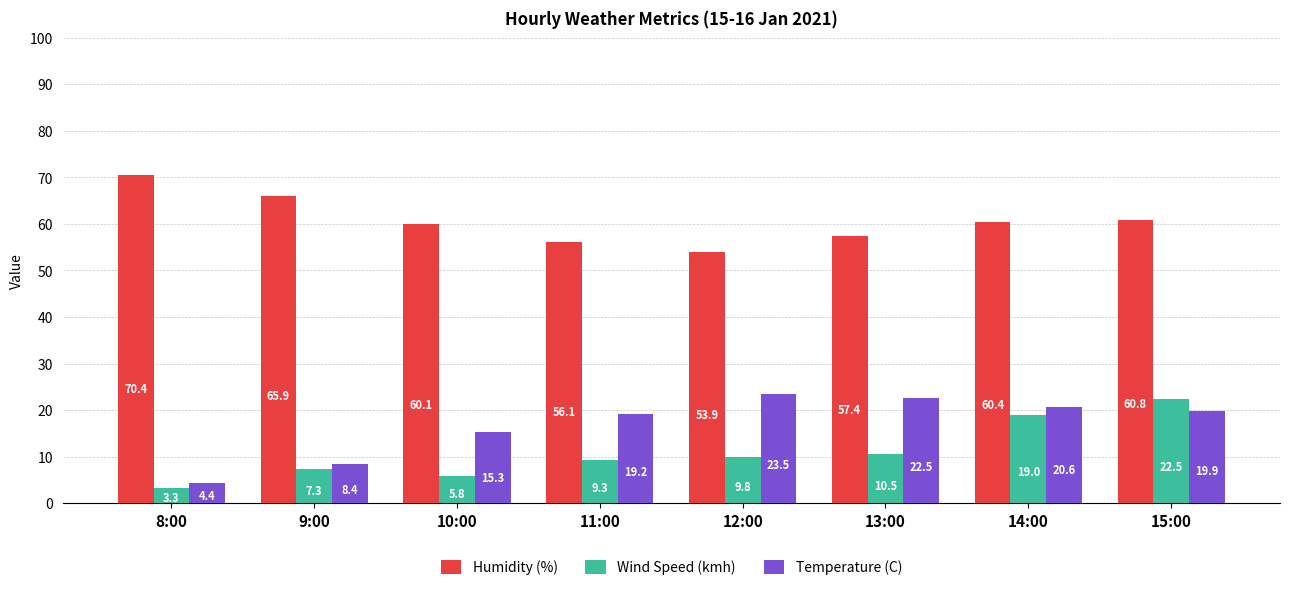

What are all the series names shown in the legend?

Humidity (%), Wind Speed (kmh), Temperature (C)